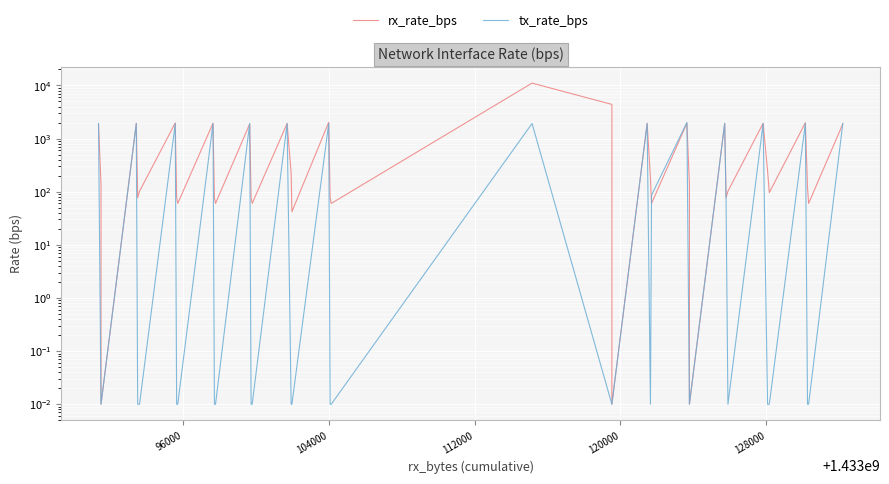

Reading left to right, extract all data points from this chart.

rx_rate_bps: 1876.0	137.0	0.0	1936.0	77.0	102.0	1960.0	77.0	60.0	1936.0	77.0	60.0	1876.0	77.0	60.0	1918.0	221.0	42.0	2020.0	77.0	60.0	11024.0	4382.0	0.0	1936.0	181.0	60.0	1942.0	137.0	0.0	1936.0	77.0	102.0	1930.0	245.0	96.0	1978.0	119.0	60.0	1876.0
tx_rate_bps: 1916.0	0.0	0.0	1916.0	0.0	0.0	1916.0	0.0	0.0	1916.0	0.0	0.0	1916.0	0.0	0.0	1916.0	0.0	0.0	1916.0	0.0	0.0	1916.0	0.0	0.0	1916.0	0.0	86.0	1998.0	0.0	0.0	1916.0	62.0	0.0	1916.0	0.0	0.0	1916.0	0.0	0.0	1916.0